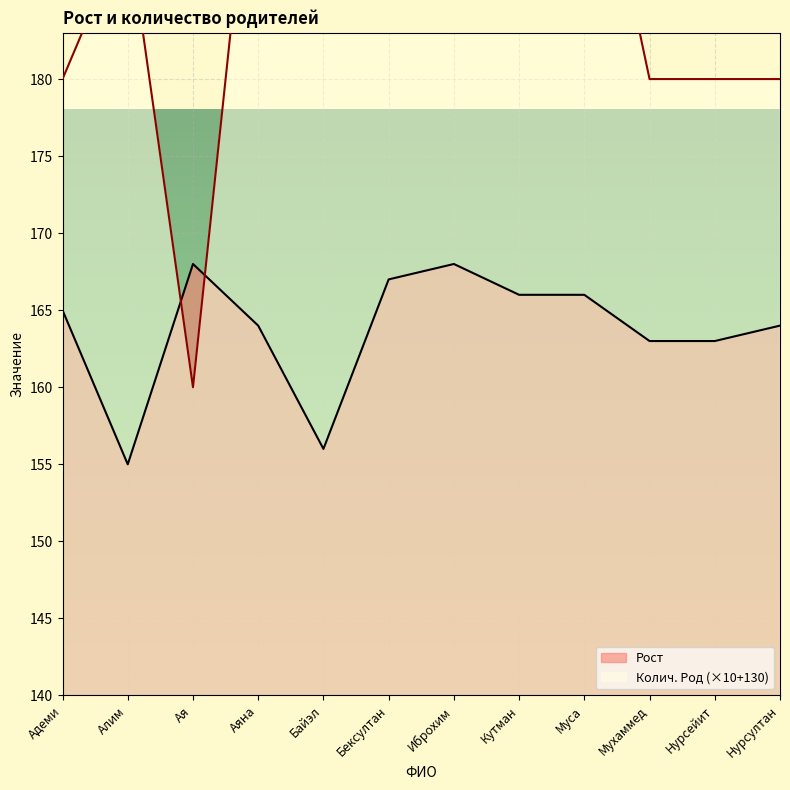

How many interior local peaks does the Колич. Род series have?

3